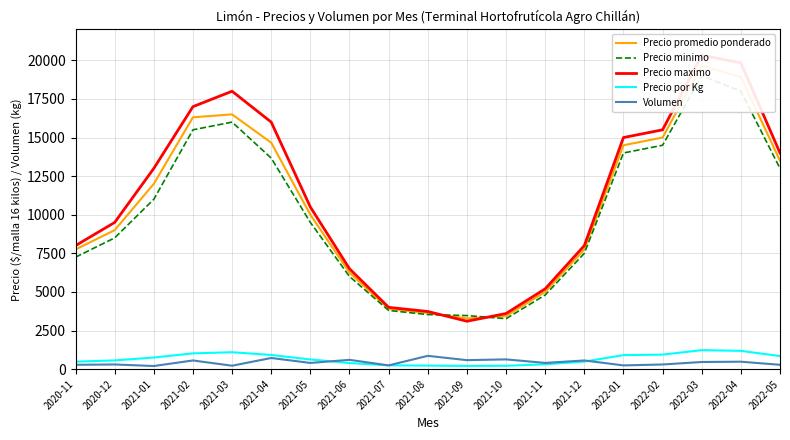

What position from the right is 2021-03?

15